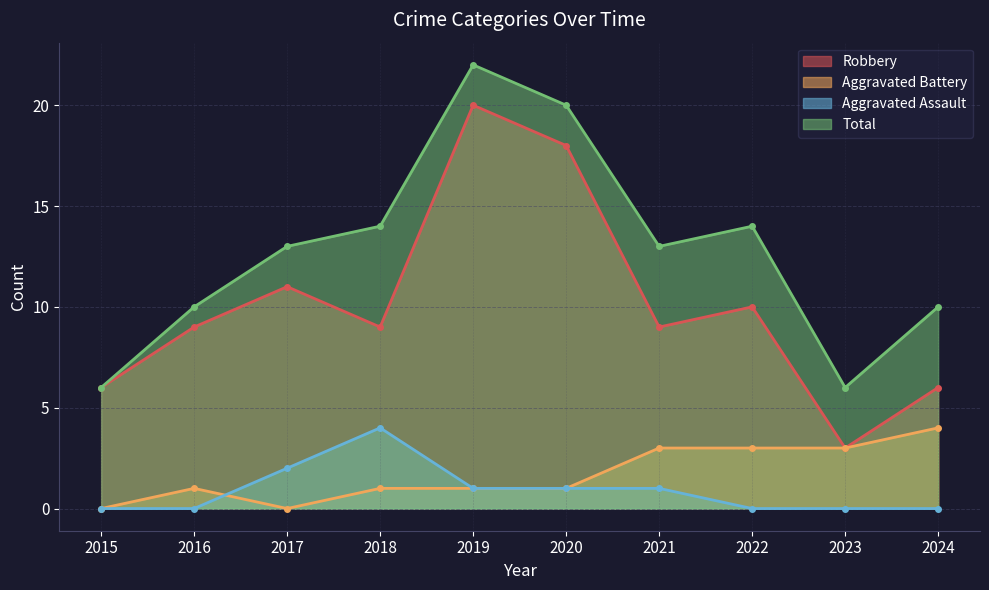

How many lines are shown in the chart?

4